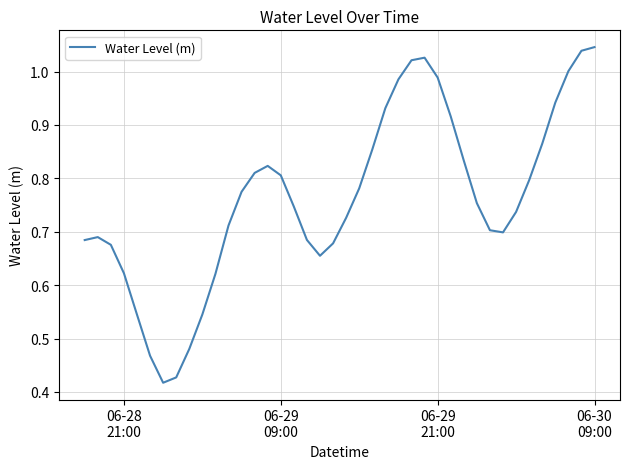

How many lines are shown in the chart?

1